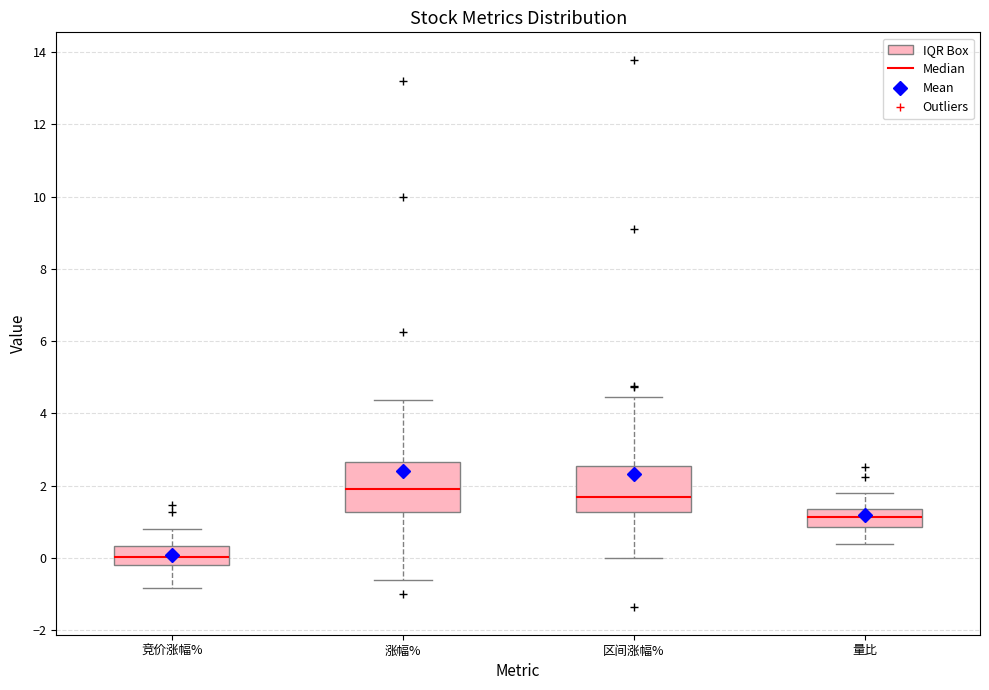

Reading left to right, read every box against the y-axis: the position of its median line, the range the box covers, and the ends of its whiskers. The values are not printed on the chart, so give them approximately, as read against the axis.

竞价涨幅%: median 0.0, box -0.2 to 0.4, whiskers -0.8 to 0.8
涨幅%: median 2.0, box 1.2 to 2.6, whiskers -0.6 to 4.4
区间涨幅%: median 1.6, box 1.2 to 2.6, whiskers 0.0 to 4.4
量比: median 1.2, box 0.8 to 1.4, whiskers 0.4 to 1.8